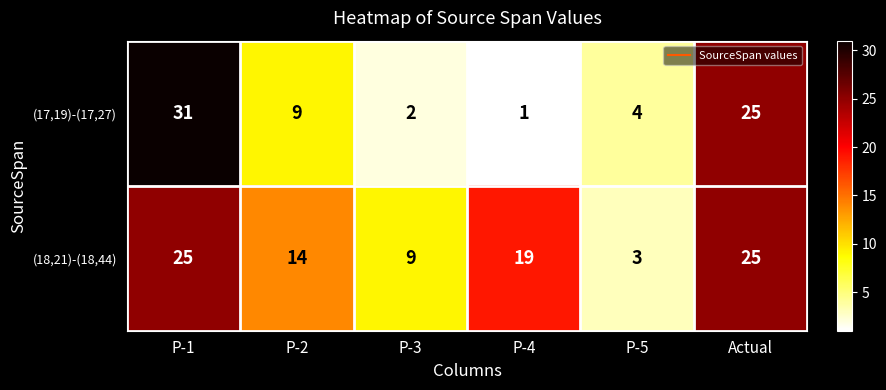

Where does the (17,19)-(17,27) series first go above 9?

P-1